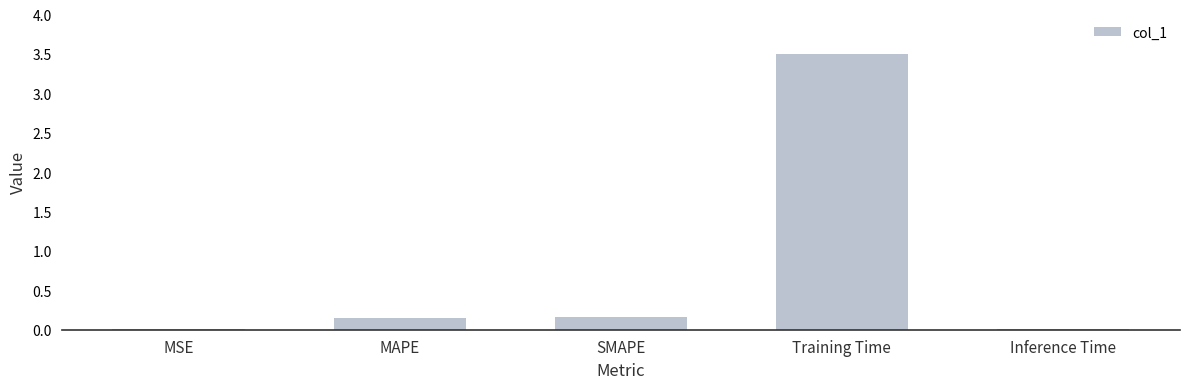

Is it true that the value at Training Time is 3.5?

True